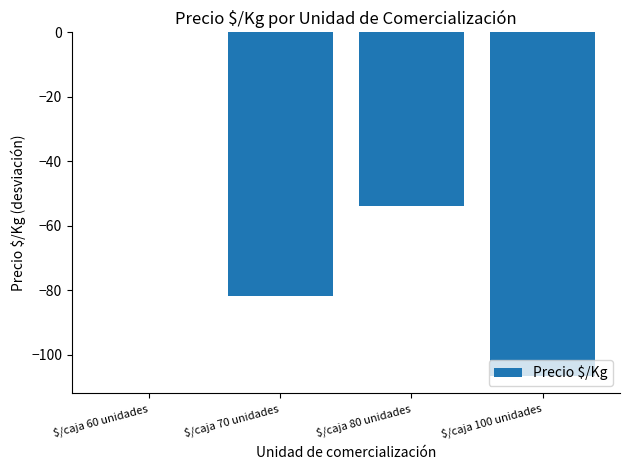

Reading left to right, list all the values displayed in this chart.

0.0	-81.7	-53.7	-106.5